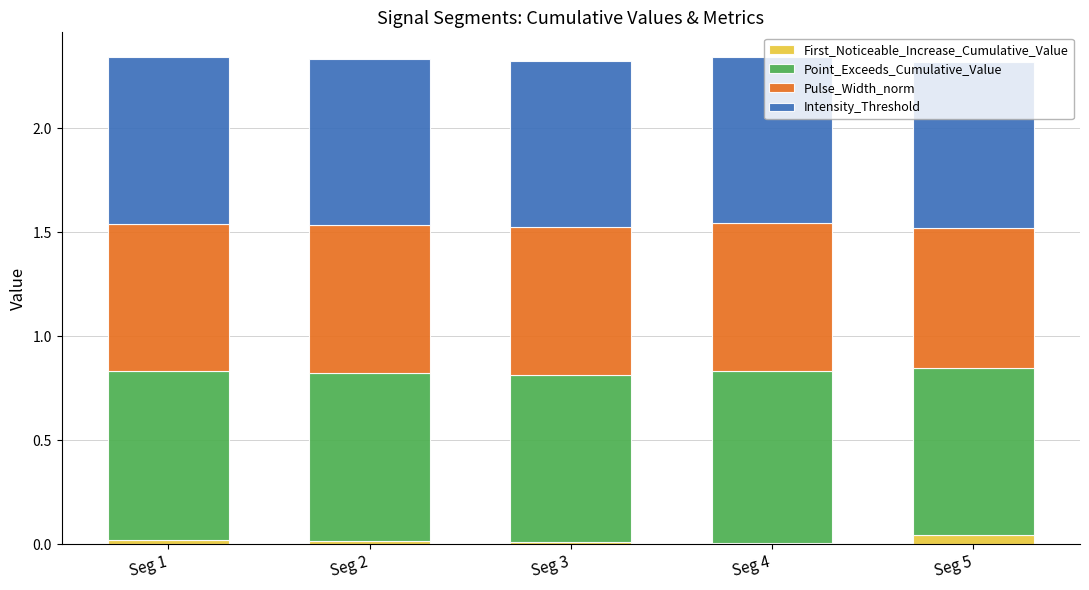

The First_Noticeable_Increase_Cumulative_Value series shows 0.0 at Seg 5. True or false?

True